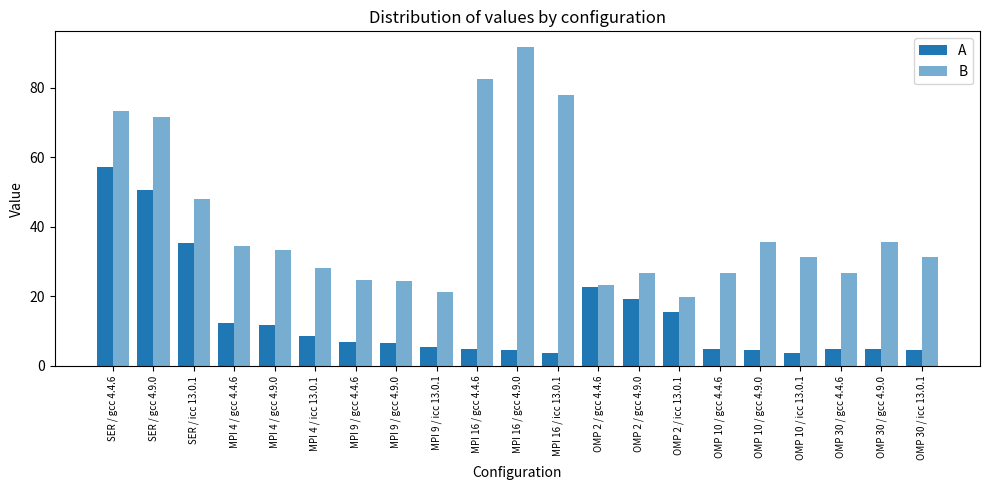

Where does the A series first go above 6?

SER / gcc 4.4.6